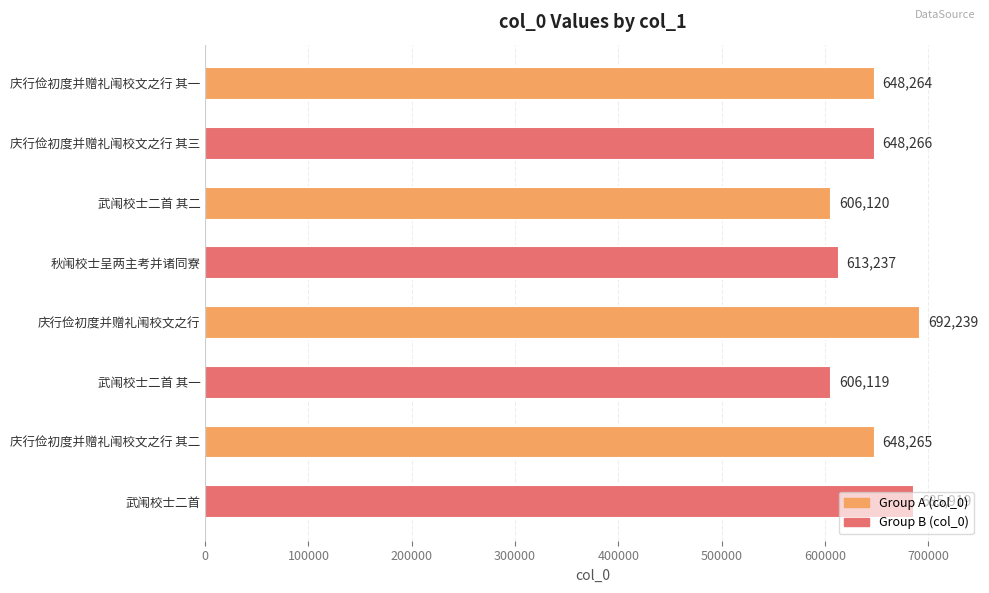

List the labels in order of value, smallest first.

武闱校士二首 其一, 武闱校士二首 其二, 秋闱校士呈两主考并诸同寮, 庆行俭初度并赠礼闱校文之行 其一, 庆行俭初度并赠礼闱校文之行 其二, 庆行俭初度并赠礼闱校文之行 其三, 武闱校士二首, 庆行俭初度并赠礼闱校文之行